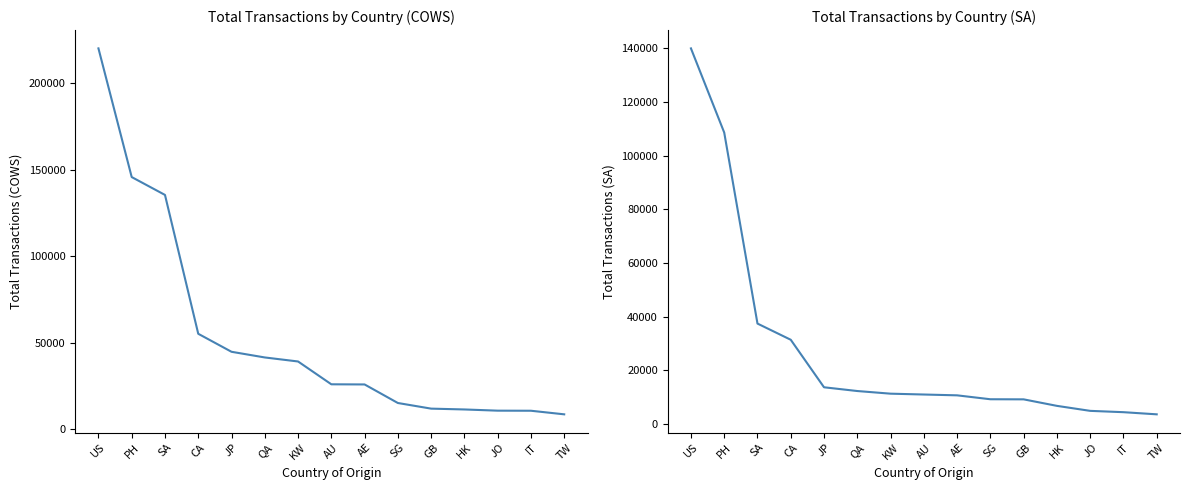

List the series in order of their peak value, highest first.

COWS Total Transactions, SA Total Transactions